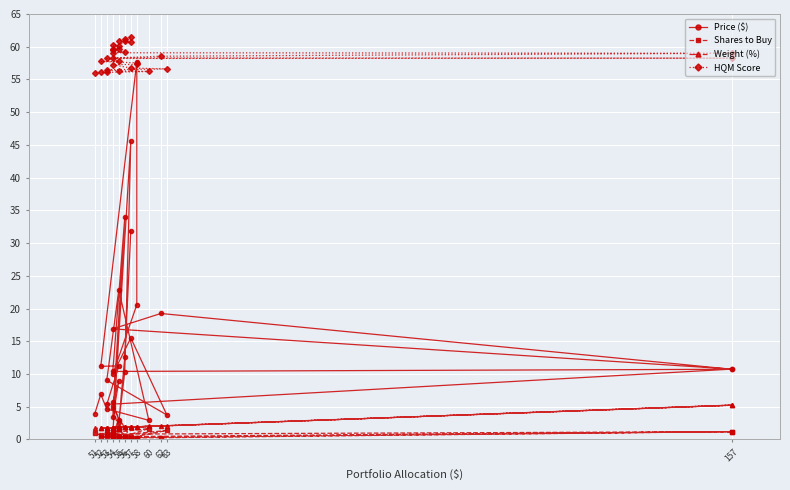

What are all the series names shown in the legend?

Price ($), Shares to Buy, Weight (%), HQM Score